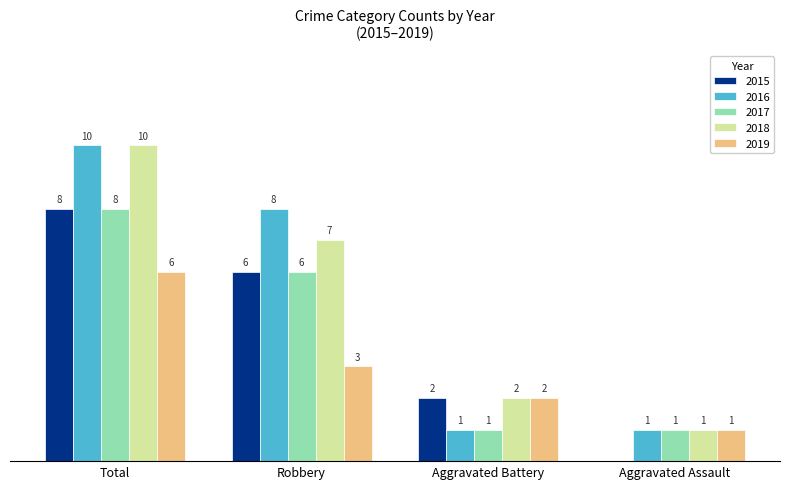

At which category is the sum across all series the highest?

Total